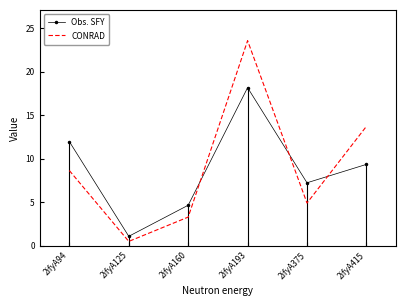

What is the minimum value for CONRAD?

0.5